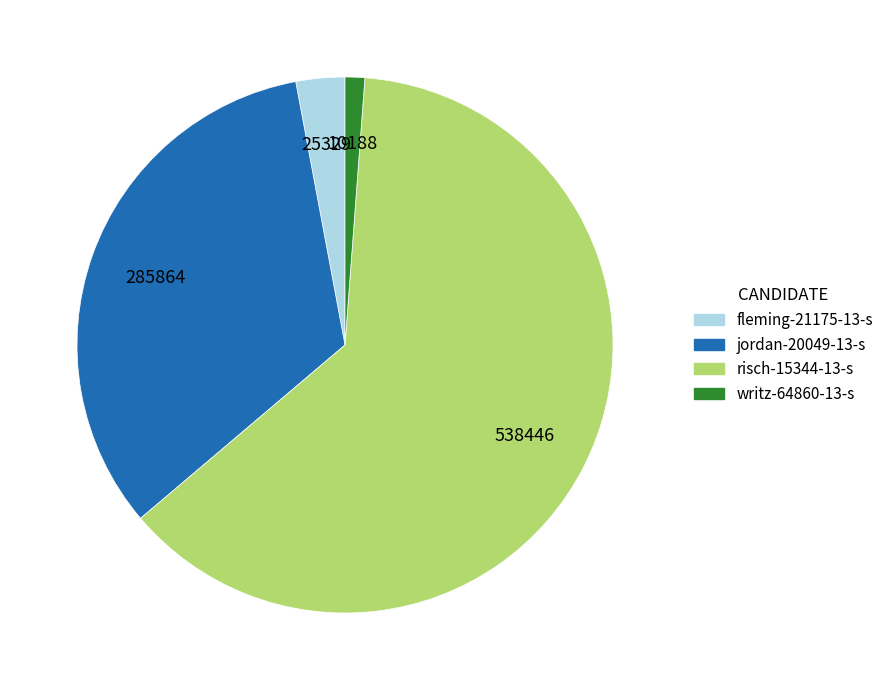

The risch-15344-13-s slice represents 63% of the pie. True or false?

True